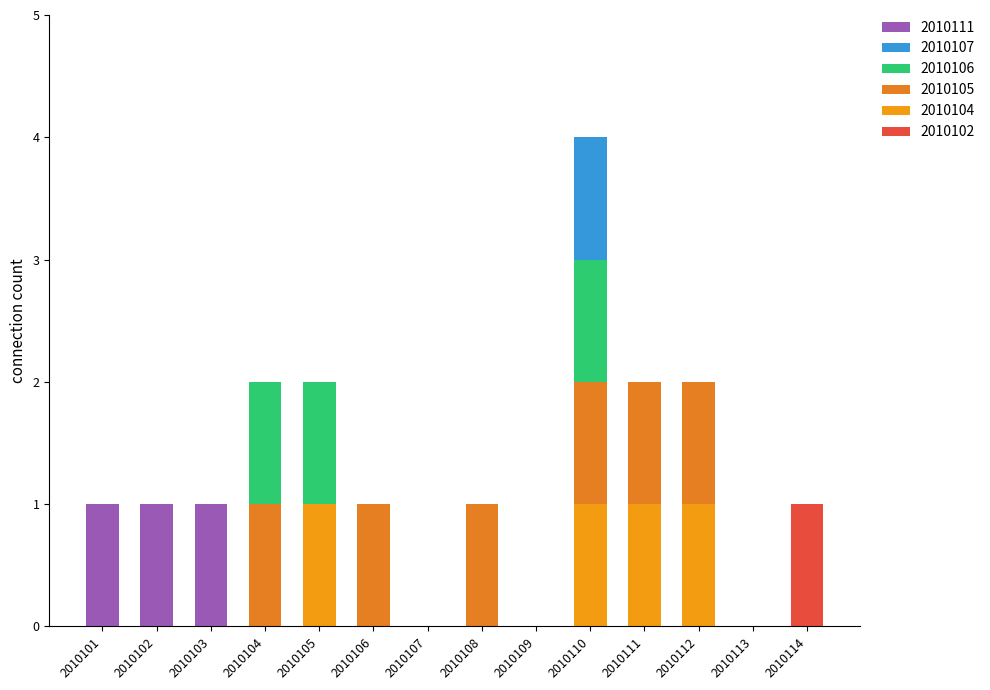

What is the difference between the maximum and minimum values in the 2010107 series?

1